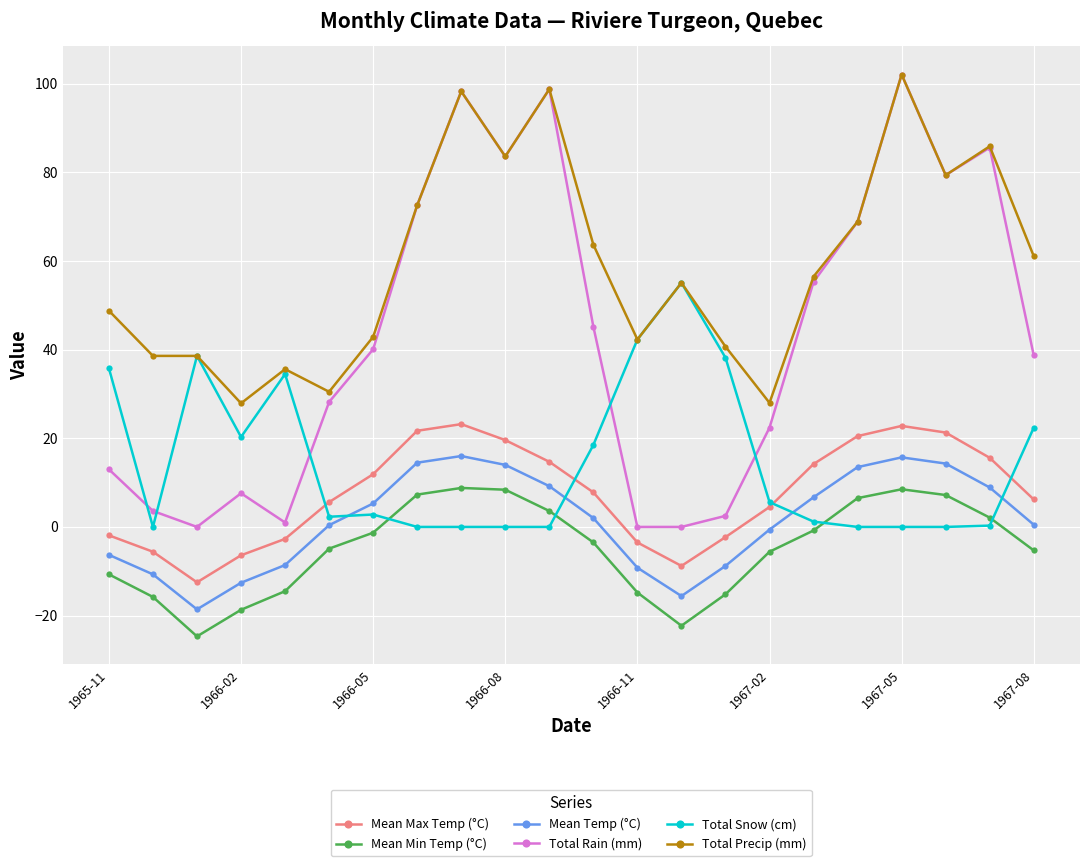

What is the value of the Total Precip (mm) point at the 5th from the left?

35.6